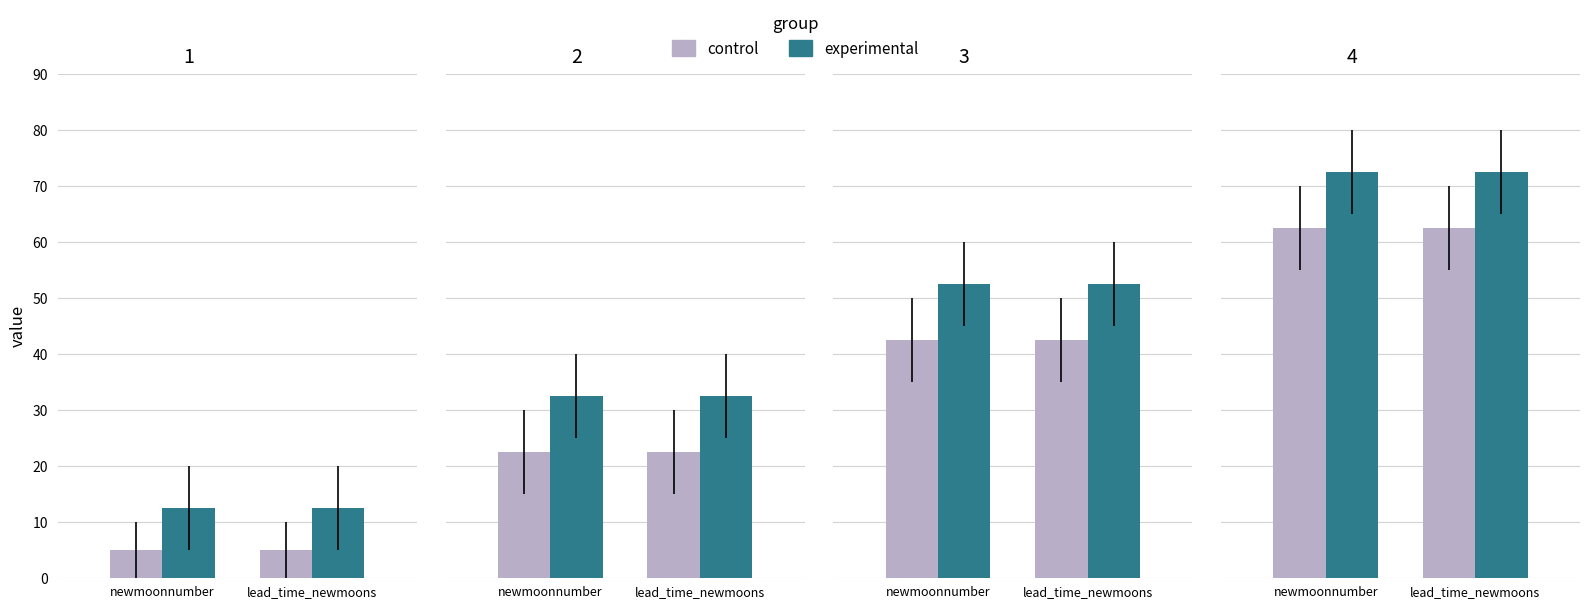

Between newmoonnumber and lead_time_newmoons, which series saw the biggest shift?

control